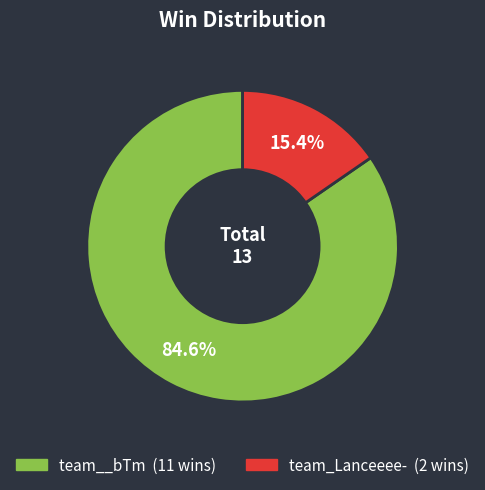

What percentage do team_Lanceeee- and team__bTm together represent?

100.0%